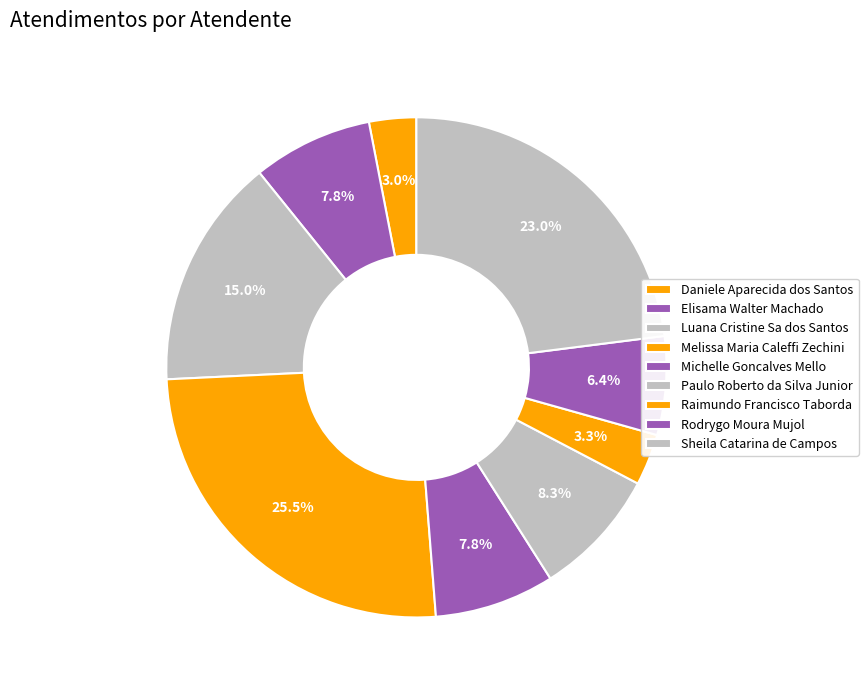

True or false: Luana Cristine Sa dos Santos accounts for 27% of the total.

False